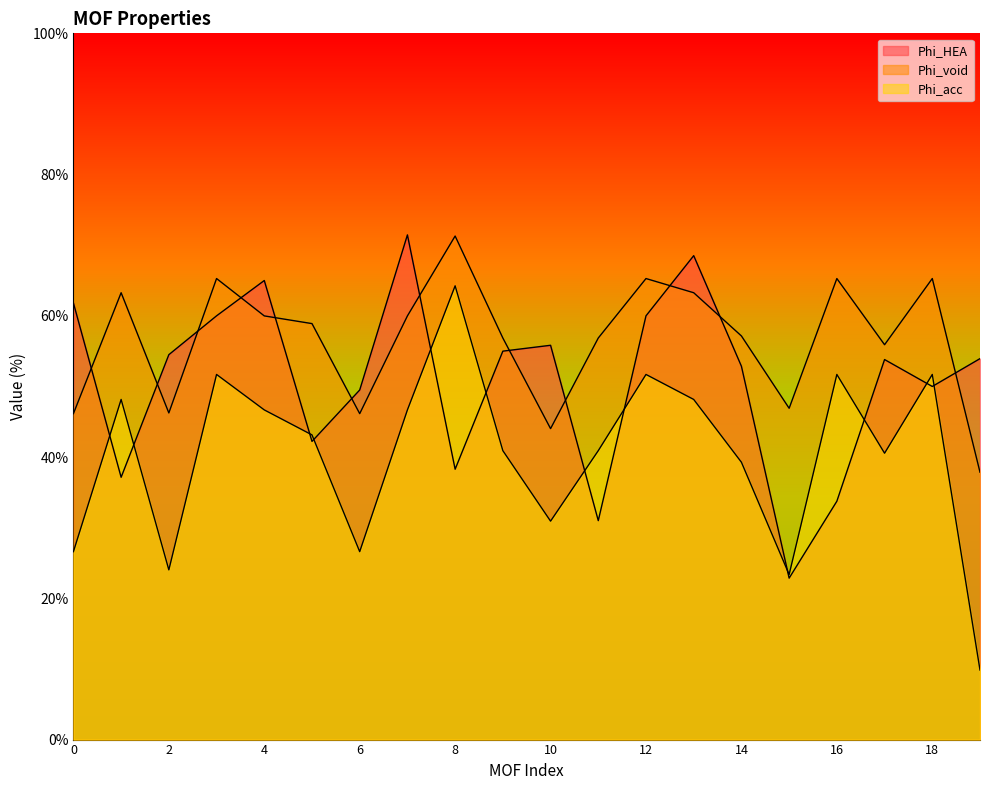

Which series has the widest spread of values?

Phi_acc